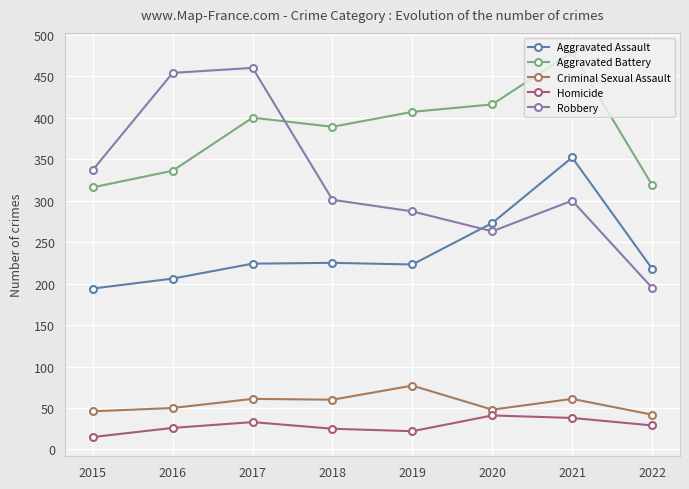

What is the difference between the Homicide values at 2016 and 2018?

1